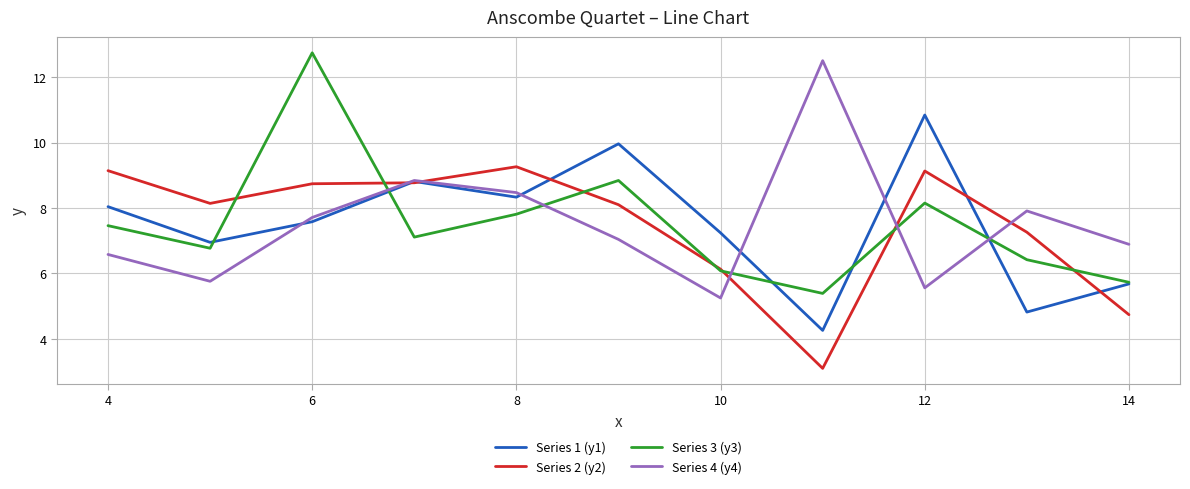

Count the number of categories in the chart.

11